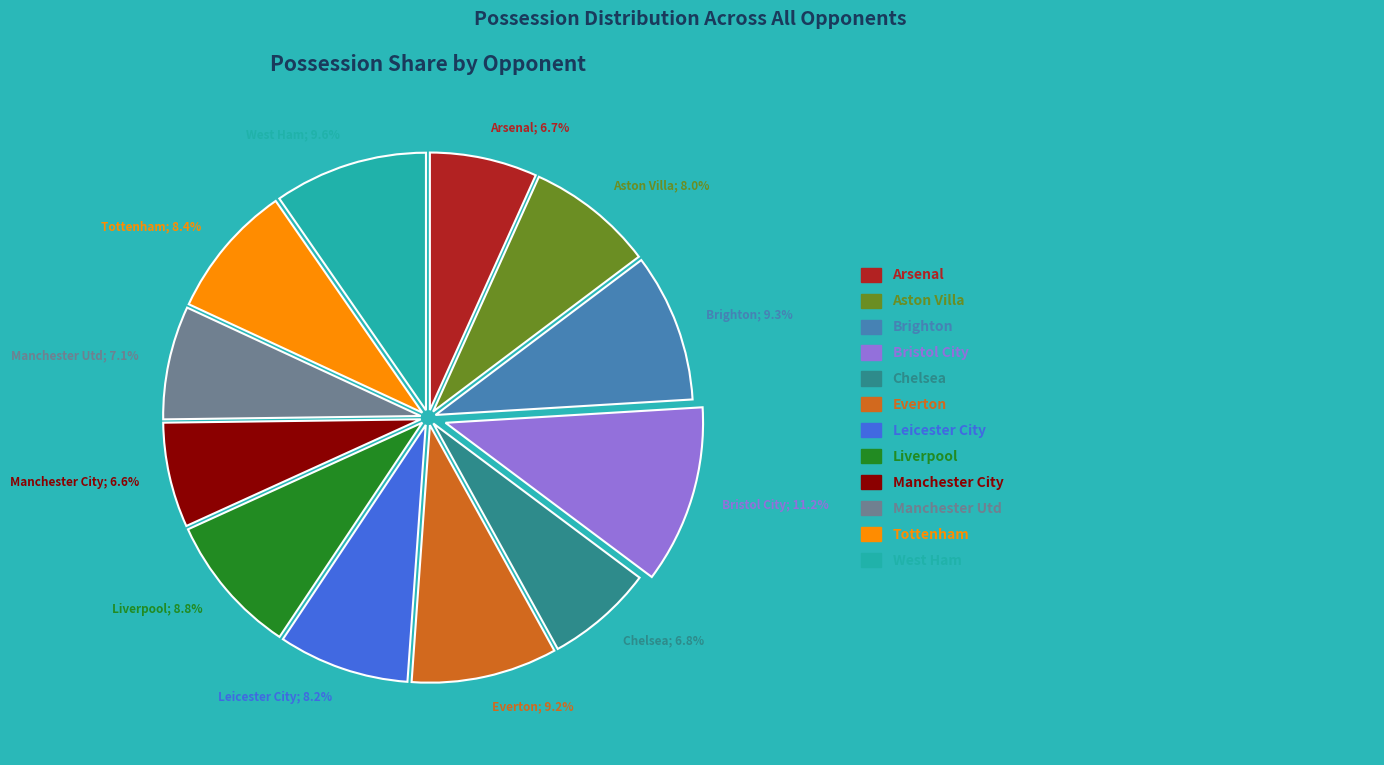

To the nearest percent, what is the difference between the largest and smallest slice percentages?

5%